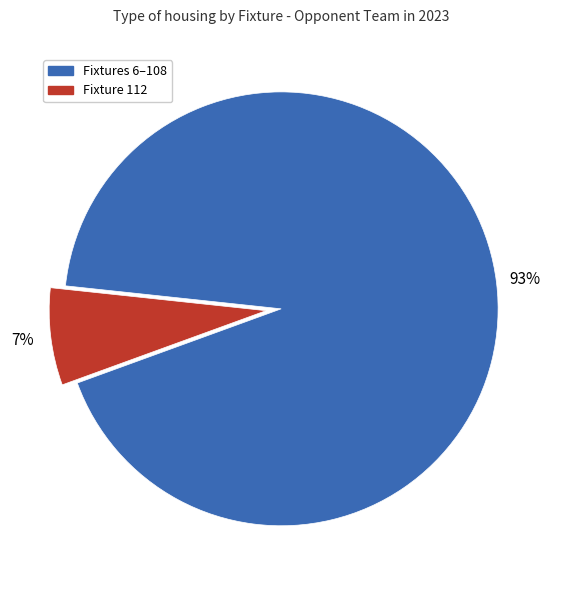

To the nearest percent, what is the average slice percentage?

50%